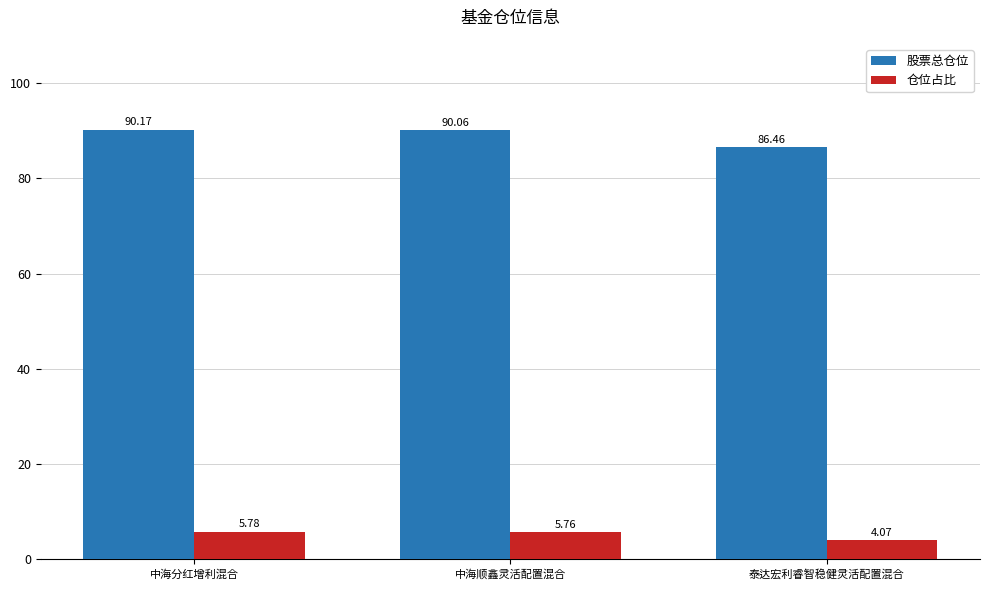

What is the label of the 3rd bar from the right?

中海分红增利混合